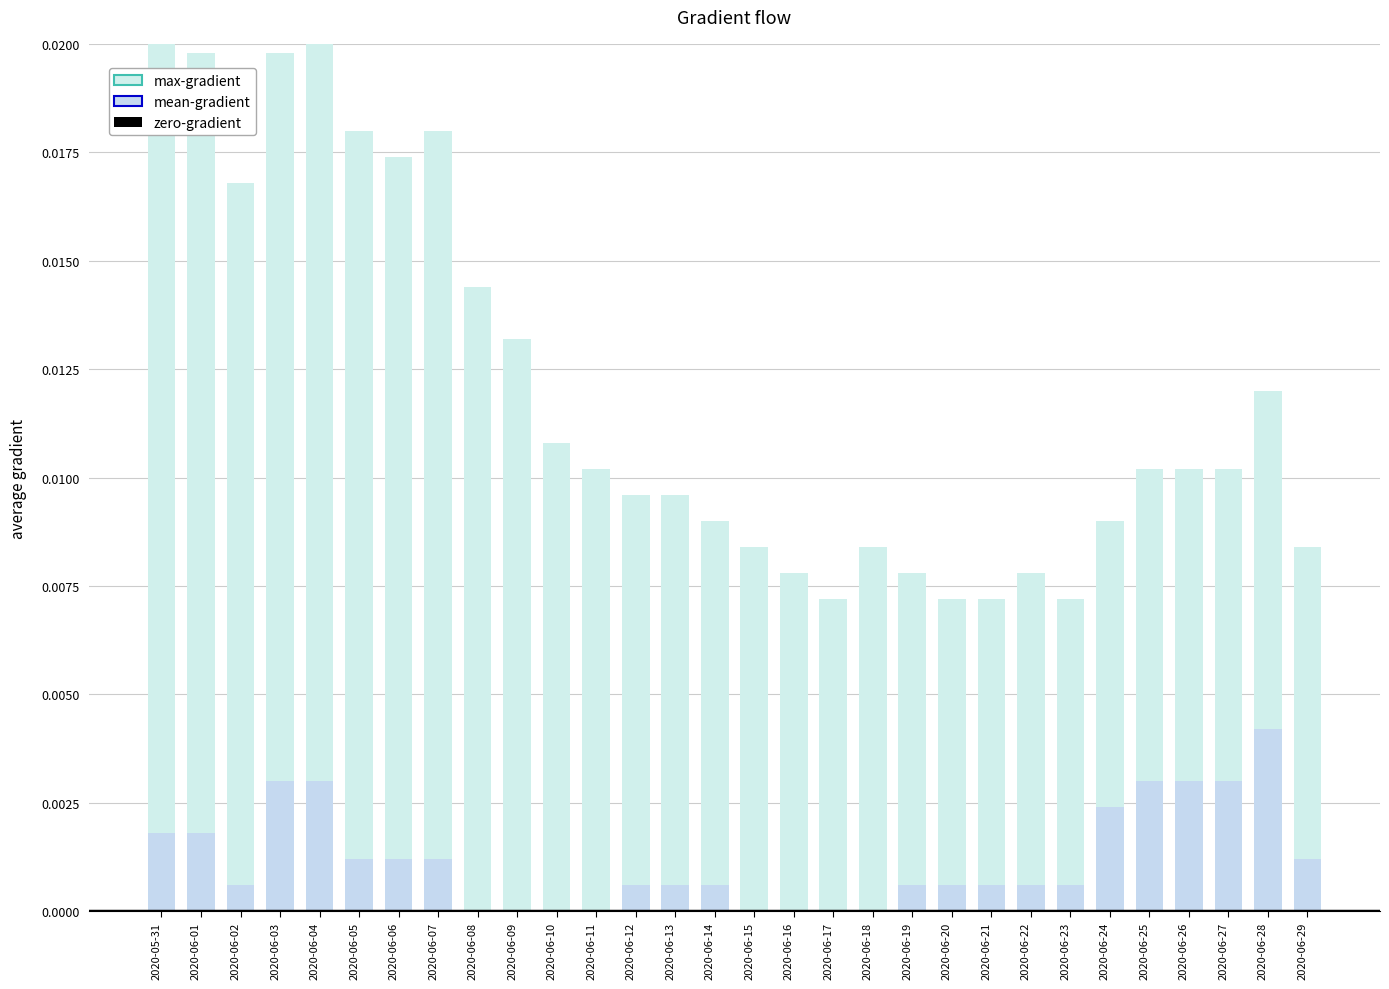

The value of mean-gradient at 2020-06-18 is -0.0. True or false?

False